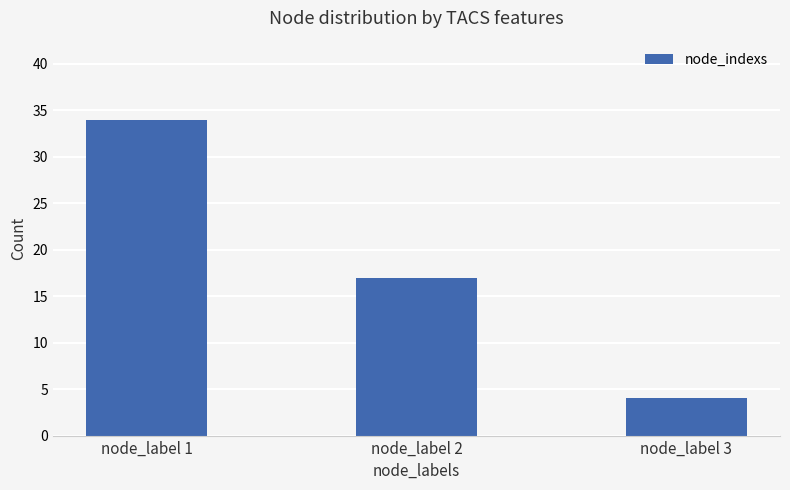

Does the chart contain any negative values?

No